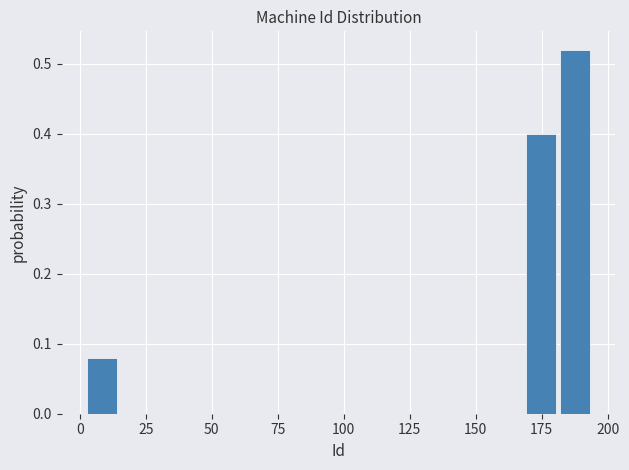

Read against the x-axis, roughly where is the centre of the tallest bar?

190